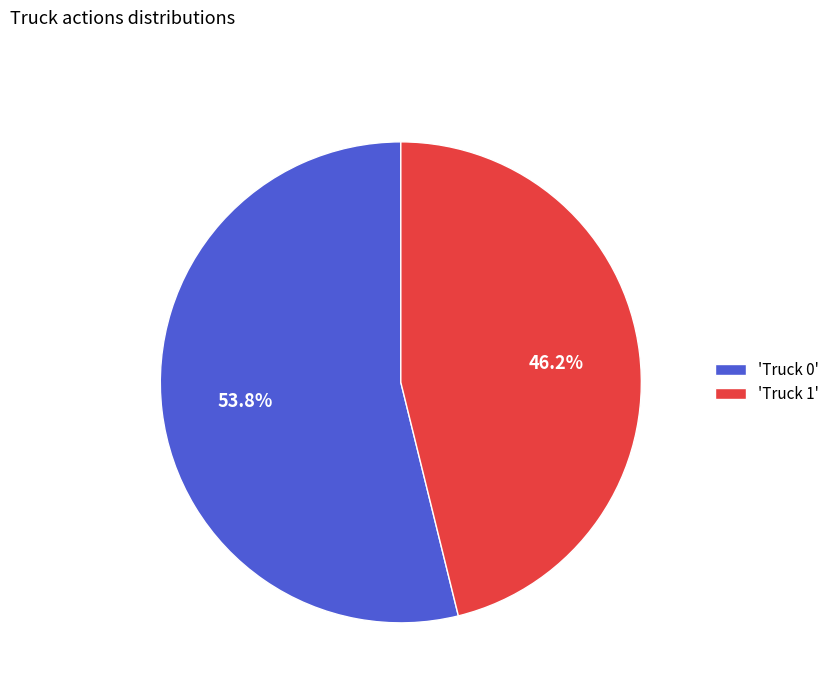

Is there any slice that represents more than half of the pie?

Yes